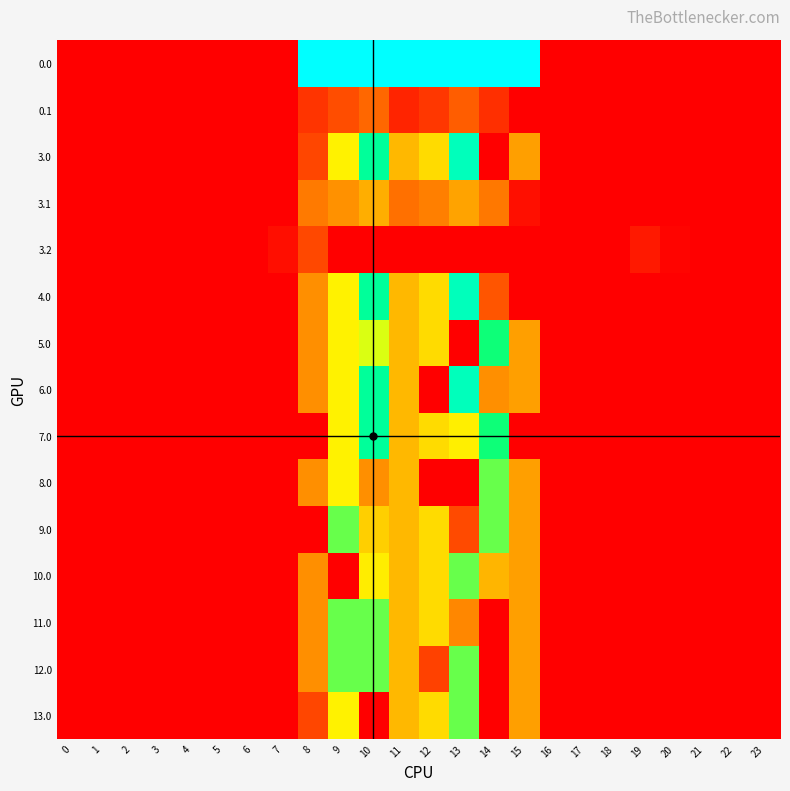

What is the maximum value shown in the chart?

1097.0